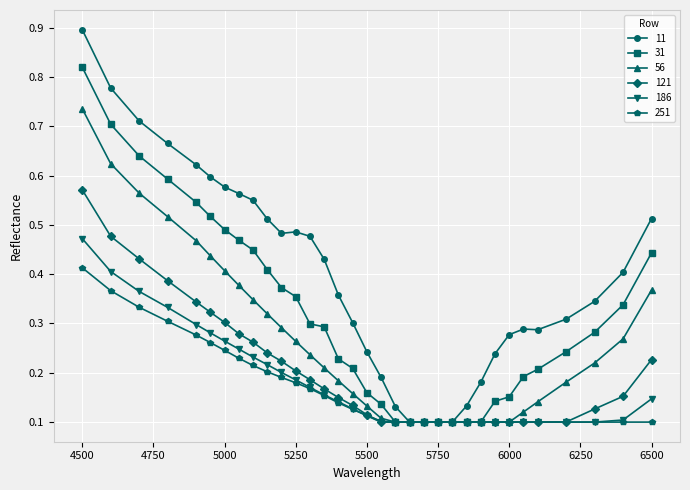

Which series has the largest range (max minus min)?

11